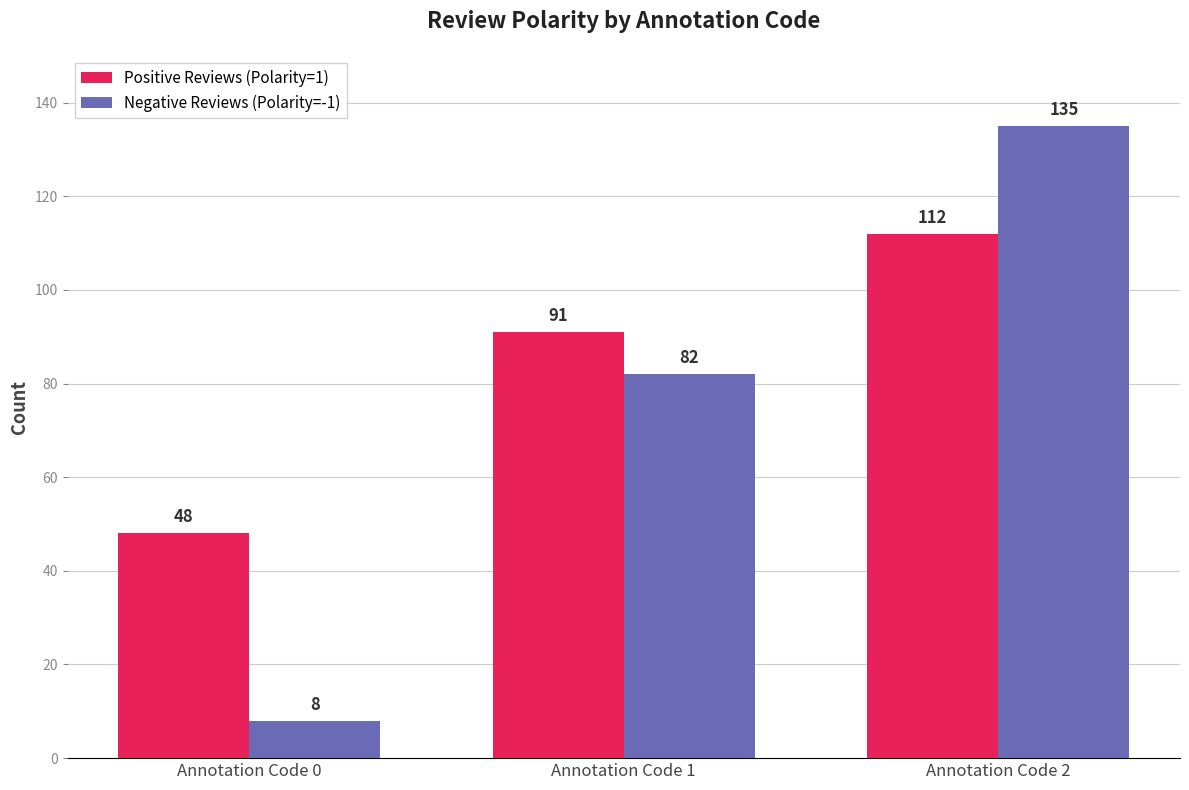

What is the difference between the highest and lowest values at Annotation Code 0?

40